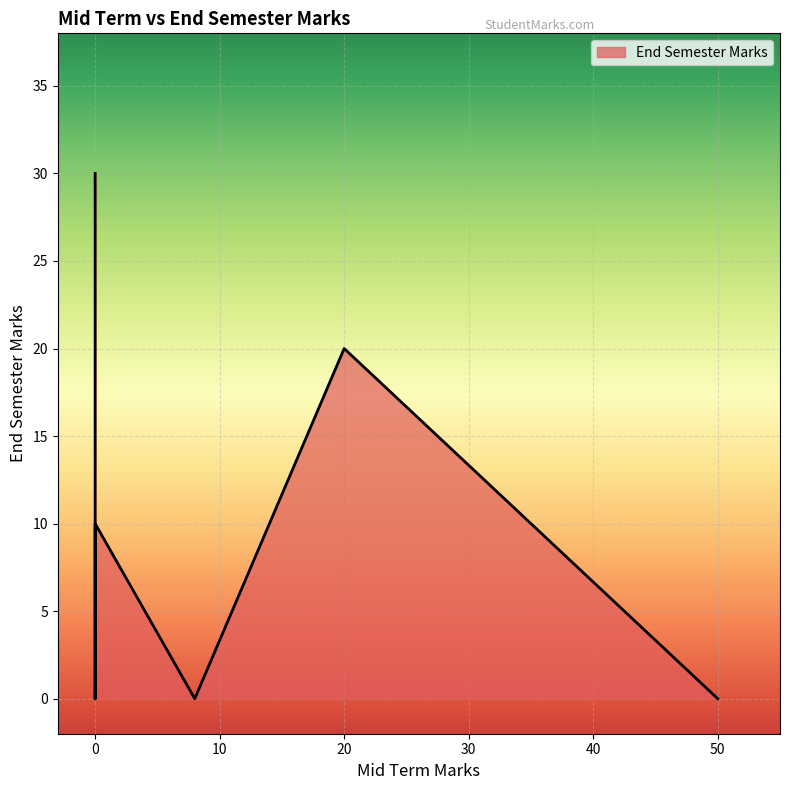

List the labels in order of value, largest first.

0, 20, 0, 8, 0, 0, 50